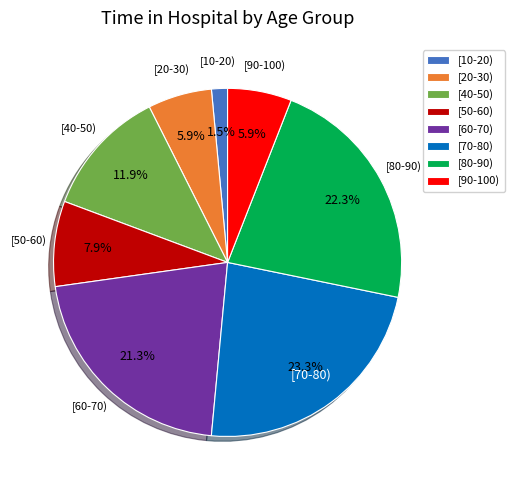

Is it true that [60-70) is 15% of the pie?

False